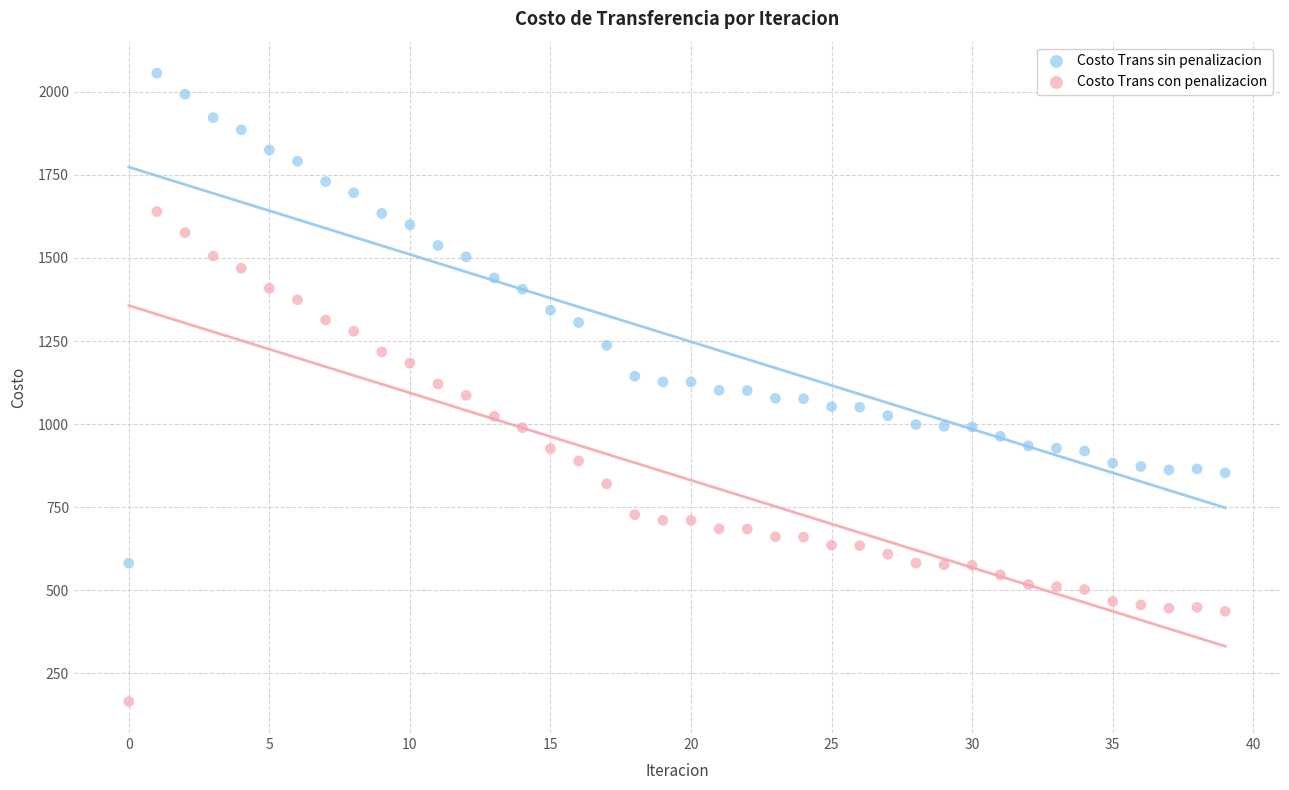

Across all data points, what is the range of Y values (max minus min)?

1892.9